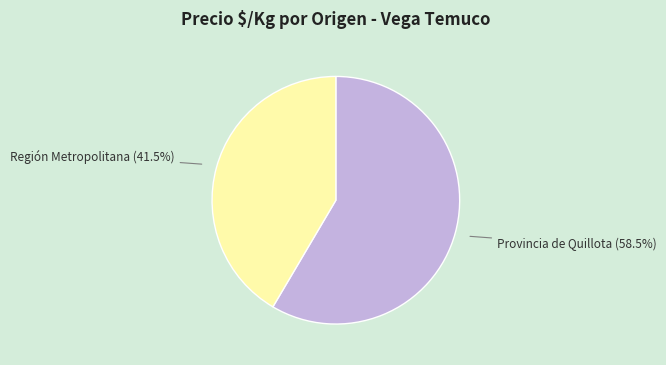

What percentage is NOT represented by Provincia de Quillota?

41.5%